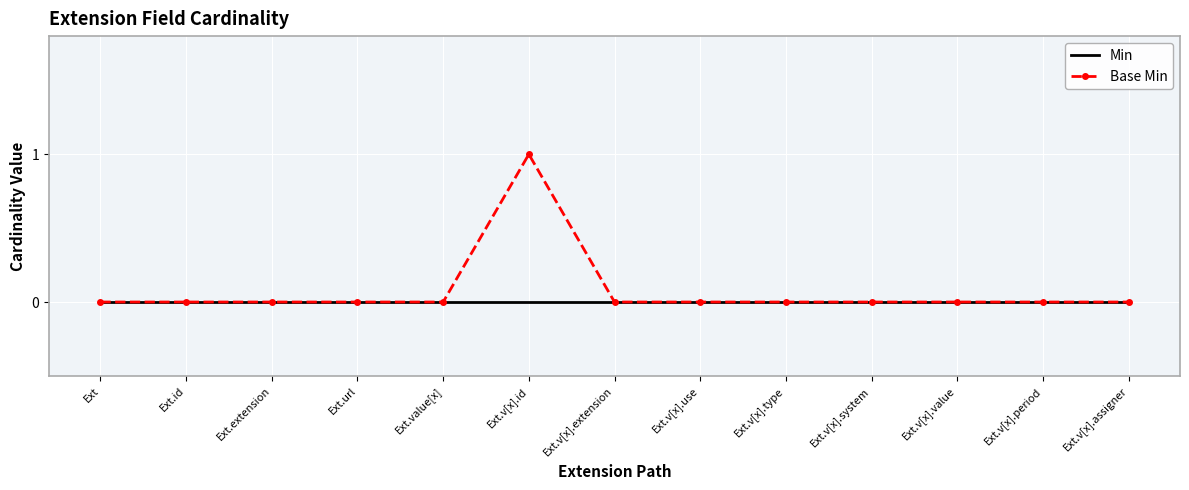

Reading right to left, extract all data points from this chart.

Min: Ext.v[x].assigner=0	Ext.v[x].period=0	Ext.v[x].value=0	Ext.v[x].system=0	Ext.v[x].type=0	Ext.v[x].use=0	Ext.v[x].extension=0	Ext.v[x].id=0	Ext.value[x]=0	Ext.url=0	Ext.extension=0	Ext.id=0	Ext=0
Base Min: Ext.v[x].assigner=0	Ext.v[x].period=0	Ext.v[x].value=0	Ext.v[x].system=0	Ext.v[x].type=0	Ext.v[x].use=0	Ext.v[x].extension=0	Ext.v[x].id=1	Ext.value[x]=0	Ext.url=0	Ext.extension=0	Ext.id=0	Ext=0